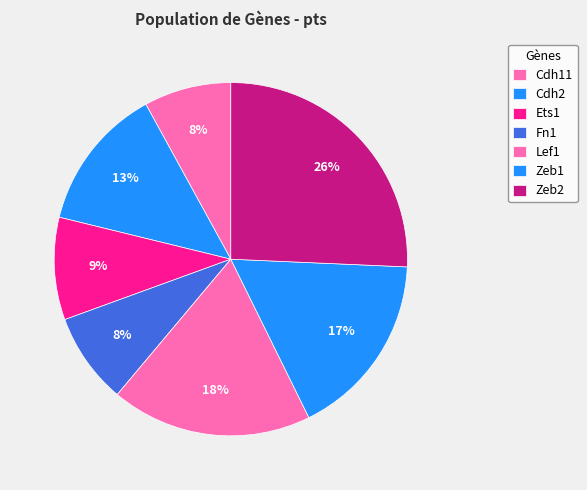

Does any single category account for the majority?

No